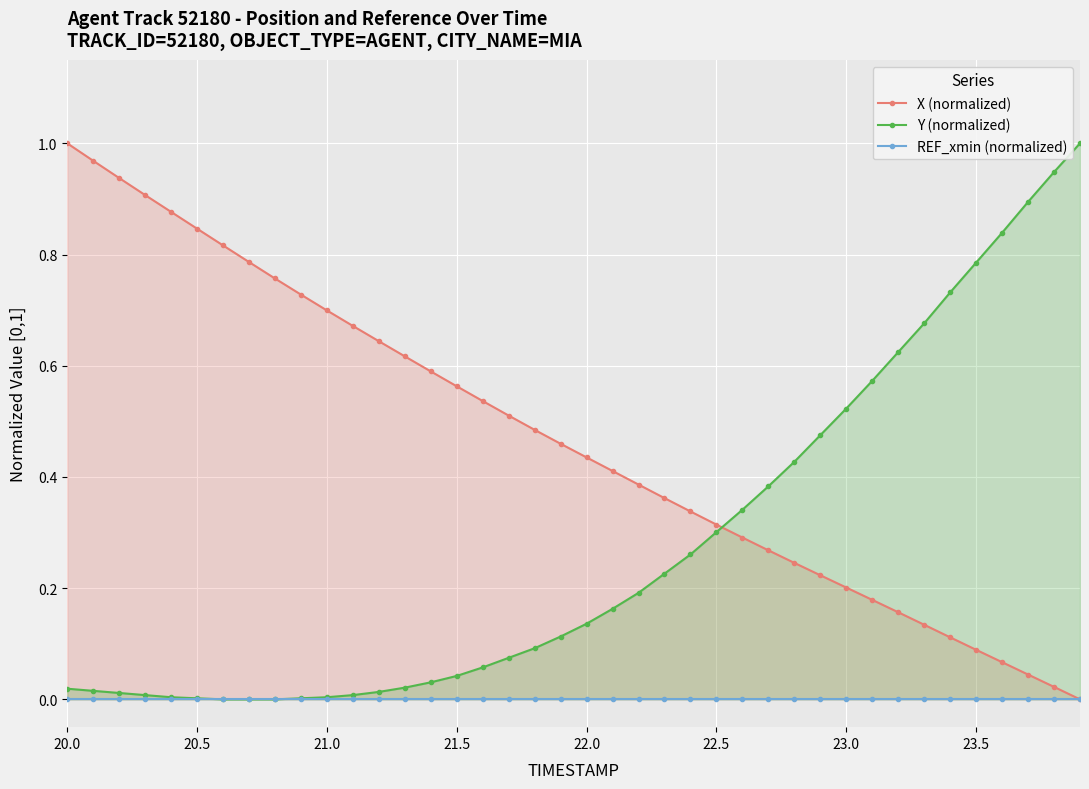

Which series has the largest total across all categories?

X (normalized)